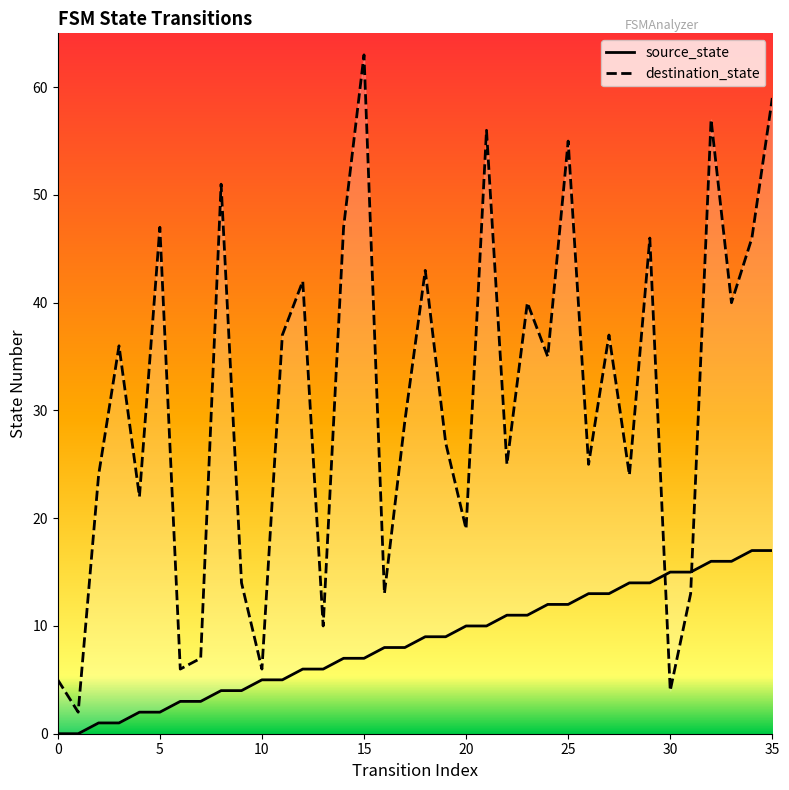

At how many categories does at least one series exceed 17?

26